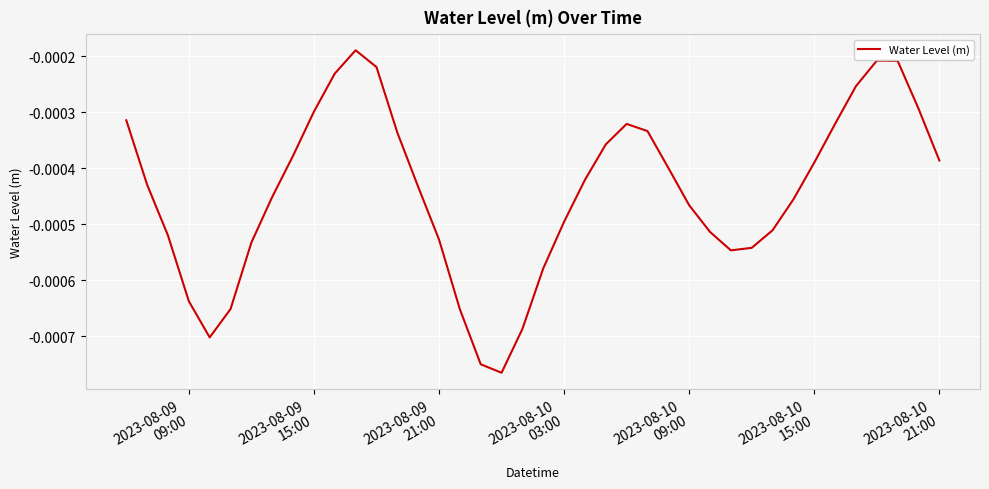

How many points are lower than both their immediate neighbors (excluding endpoints)?

3